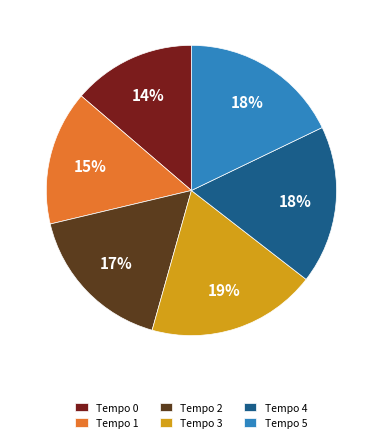

Which slice is the smallest?

Tempo 0